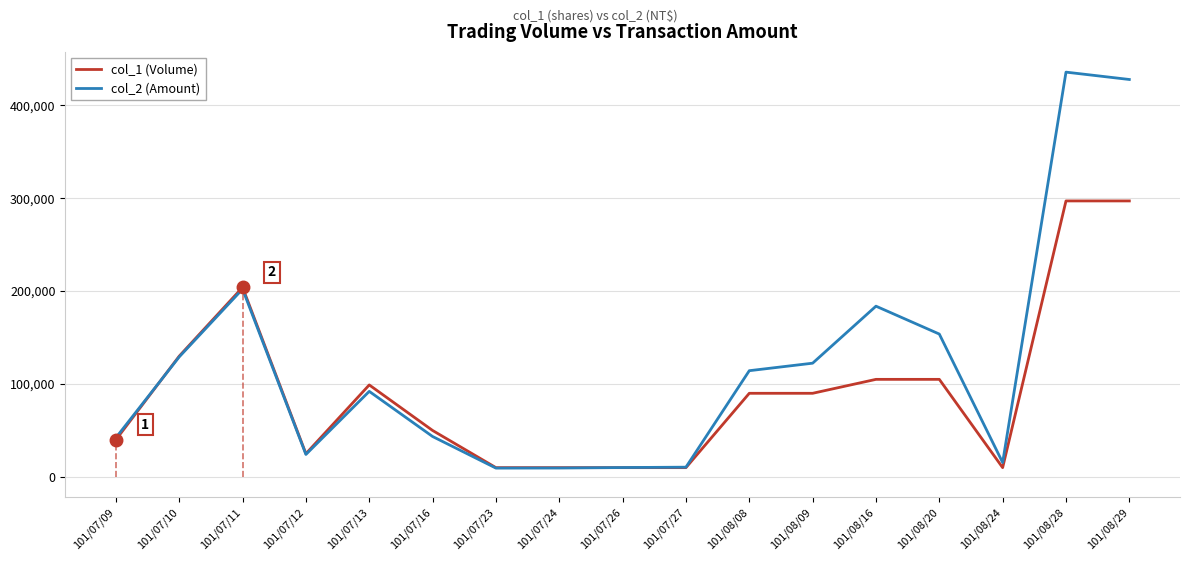

What is the approximate value of col_2 (Amount) at 101/07/10?

129200